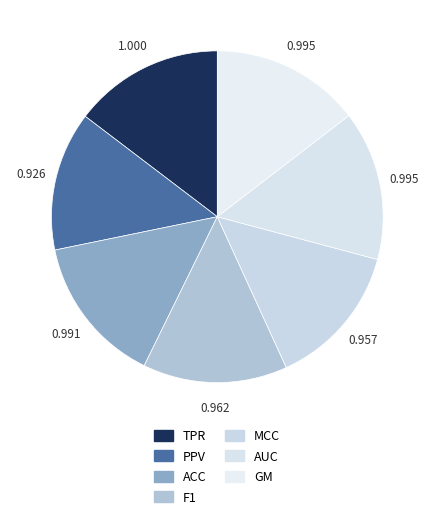

Is it true that TPR is 21% of the pie?

False